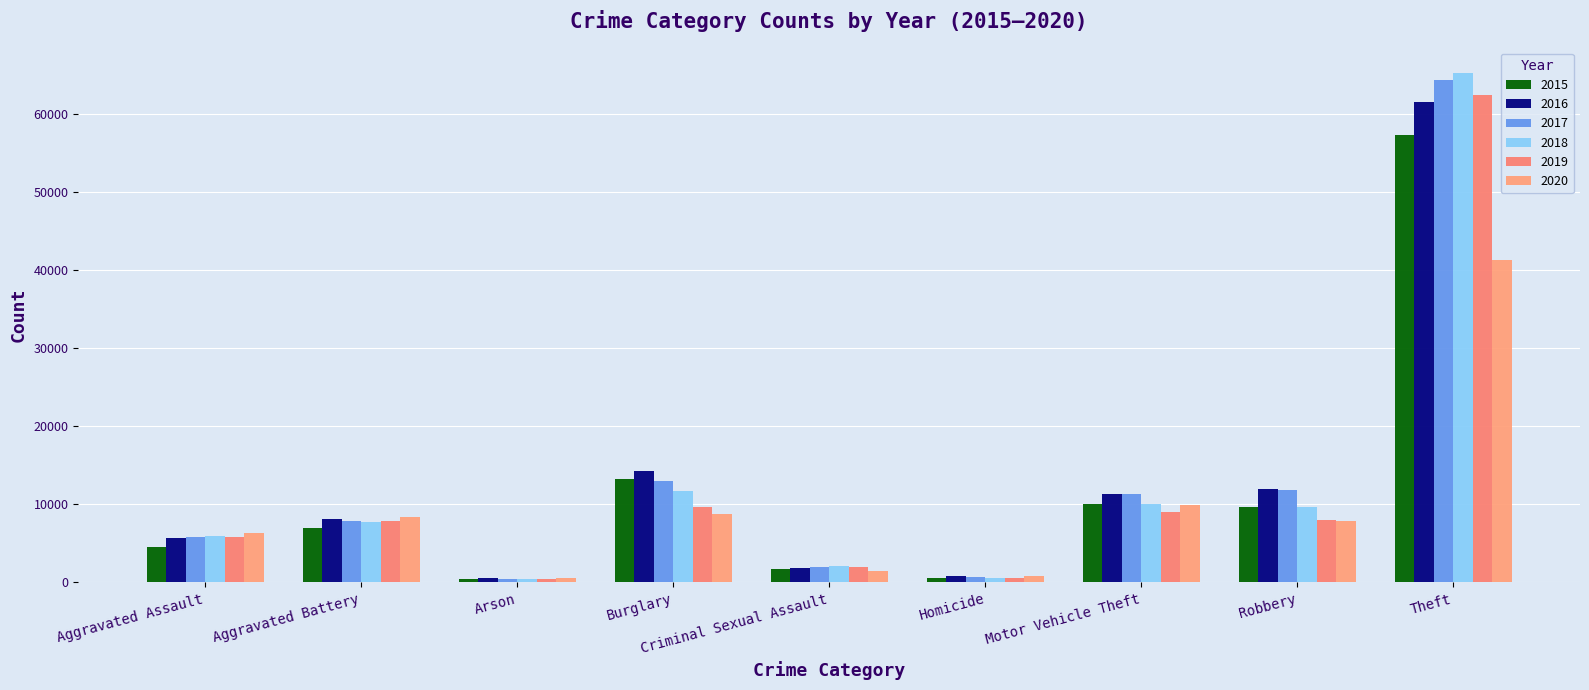

Does the chart contain any negative values?

No